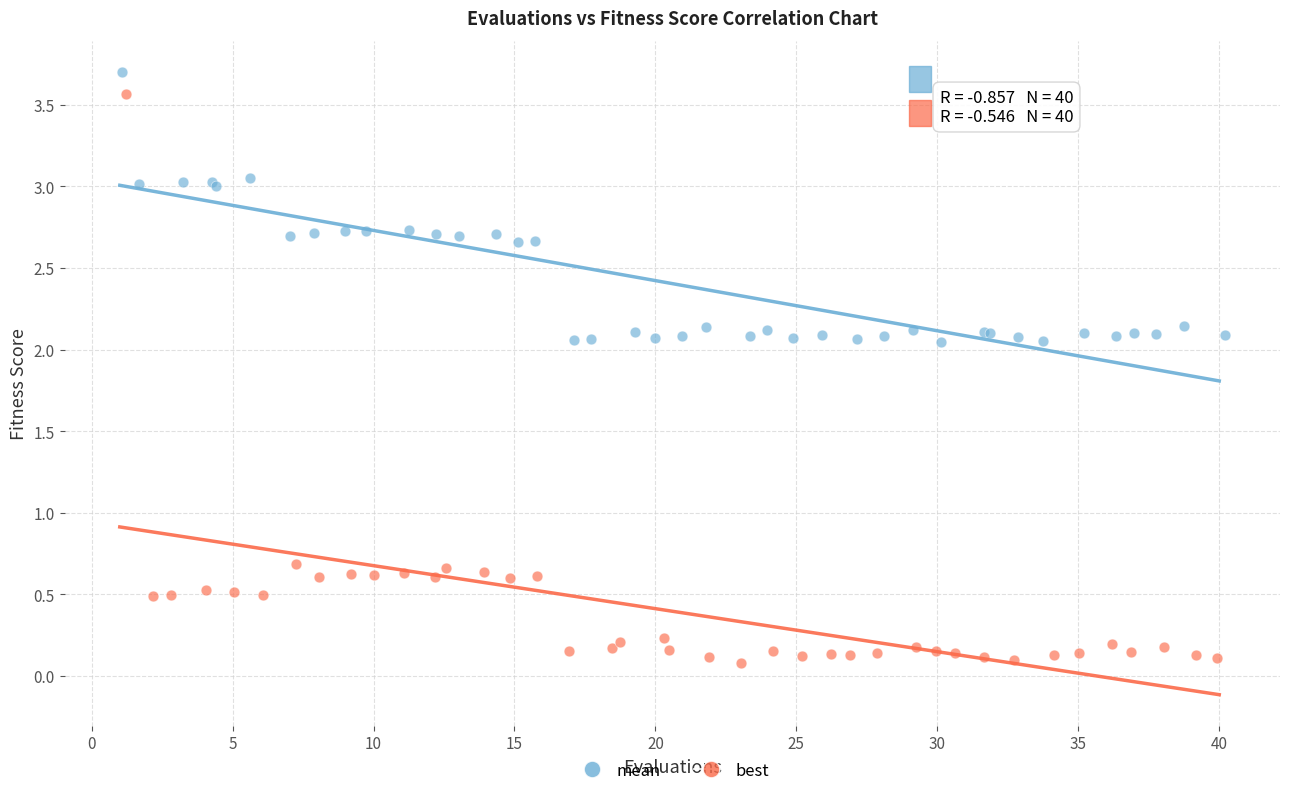

Which series has the largest Y range (max minus min)?

best